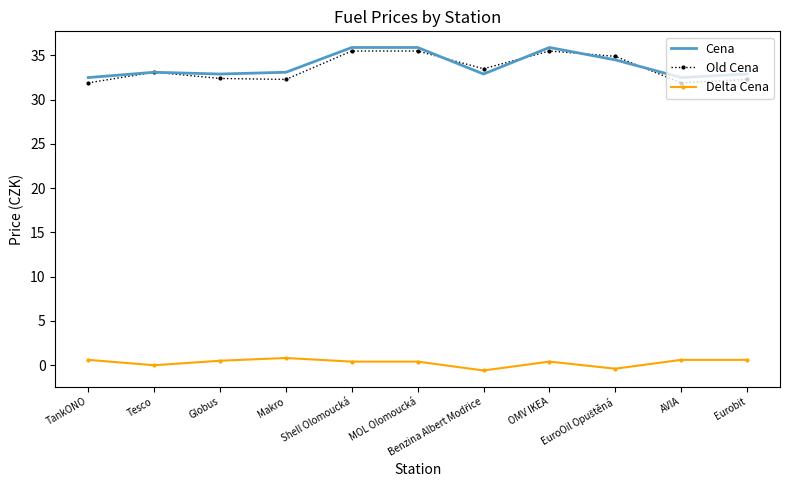

What is the difference between the highest and lowest values at Tesco?

33.1